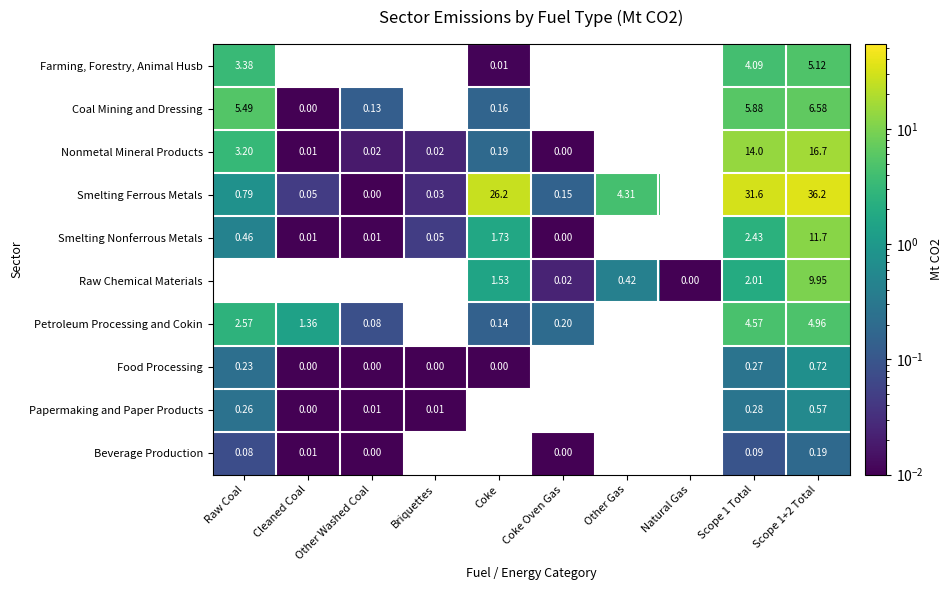

Is the value of Smelting Ferrous Metals at Briquettes greater than the value of Petroleum Processing and Cokin at Coke Oven Gas?

No